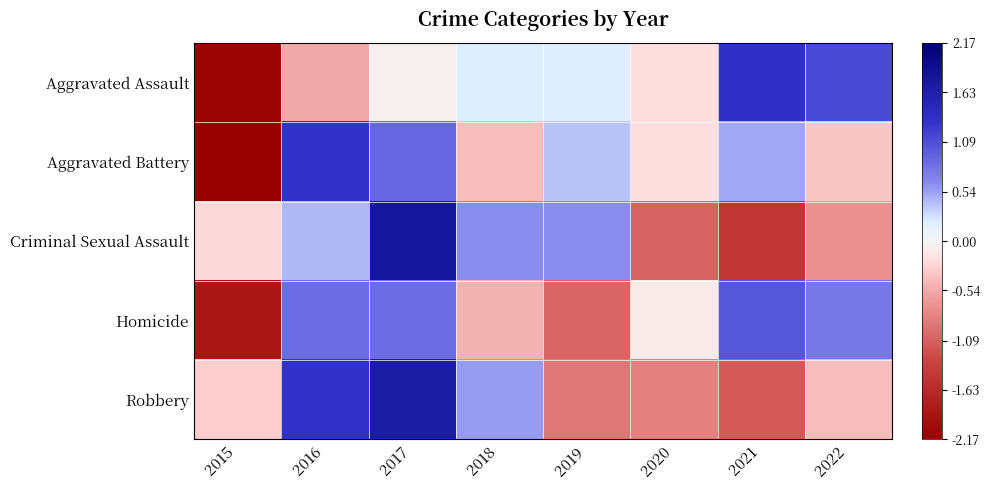

Rank the series at 2016 from highest to lowest value.

Robbery, Aggravated Battery, Homicide, Criminal Sexual Assault, Aggravated Assault